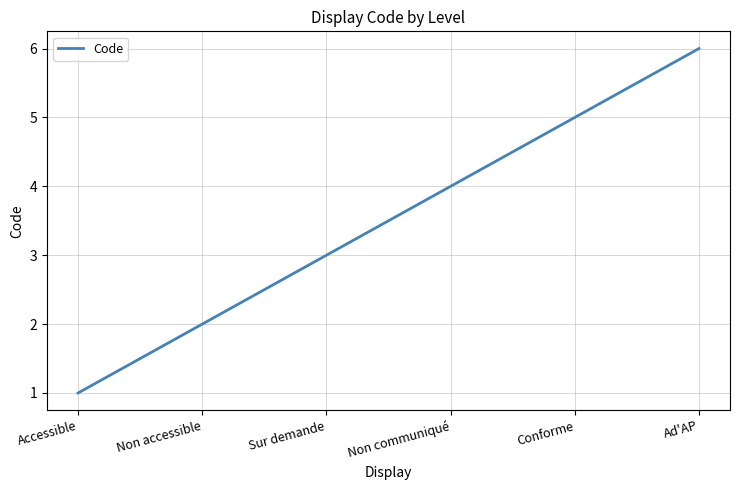

What is the smallest value displayed?

1